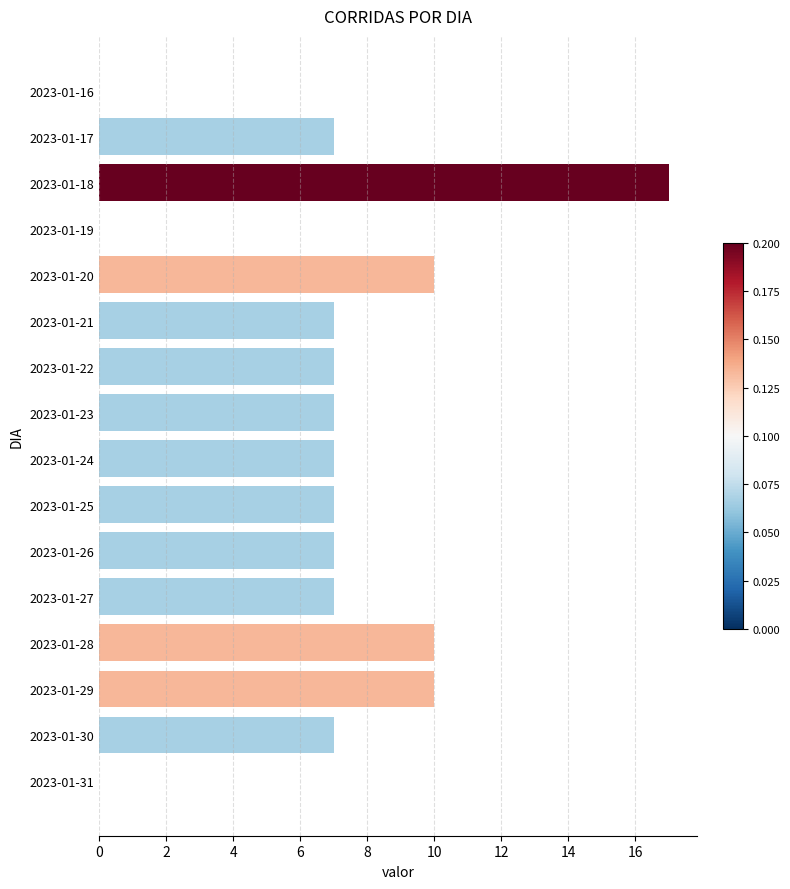

At which category does the chart reach its peak across all series?

2023-01-18